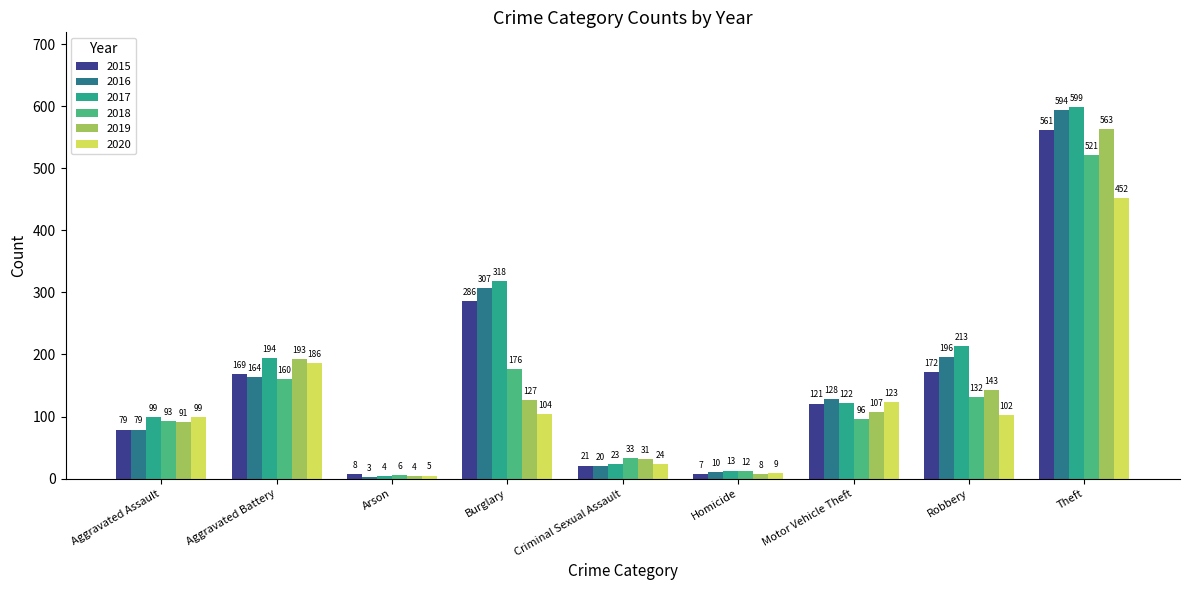

Reading right to left, list all the values displayed in this chart.

2015: Theft=561	Robbery=172	Motor Vehicle Theft=121	Homicide=7	Criminal Sexual Assault=21	Burglary=286	Arson=8	Aggravated Battery=169	Aggravated Assault=79
2016: Theft=594	Robbery=196	Motor Vehicle Theft=128	Homicide=10	Criminal Sexual Assault=20	Burglary=307	Arson=3	Aggravated Battery=164	Aggravated Assault=79
2017: Theft=599	Robbery=213	Motor Vehicle Theft=122	Homicide=13	Criminal Sexual Assault=23	Burglary=318	Arson=4	Aggravated Battery=194	Aggravated Assault=99
2018: Theft=521	Robbery=132	Motor Vehicle Theft=96	Homicide=12	Criminal Sexual Assault=33	Burglary=176	Arson=6	Aggravated Battery=160	Aggravated Assault=93
2019: Theft=563	Robbery=143	Motor Vehicle Theft=107	Homicide=8	Criminal Sexual Assault=31	Burglary=127	Arson=4	Aggravated Battery=193	Aggravated Assault=91
2020: Theft=452	Robbery=102	Motor Vehicle Theft=123	Homicide=9	Criminal Sexual Assault=24	Burglary=104	Arson=5	Aggravated Battery=186	Aggravated Assault=99